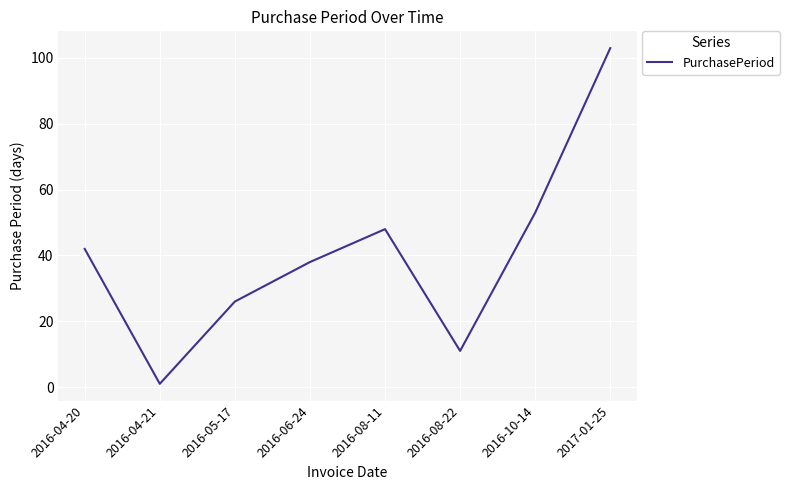

Between 2016-04-21 and 2016-08-11, which is larger?

2016-08-11